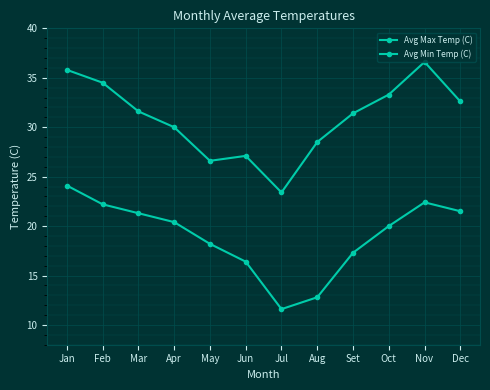

The value of Avg Min Temp (C) at Oct is 6.4. True or false?

False